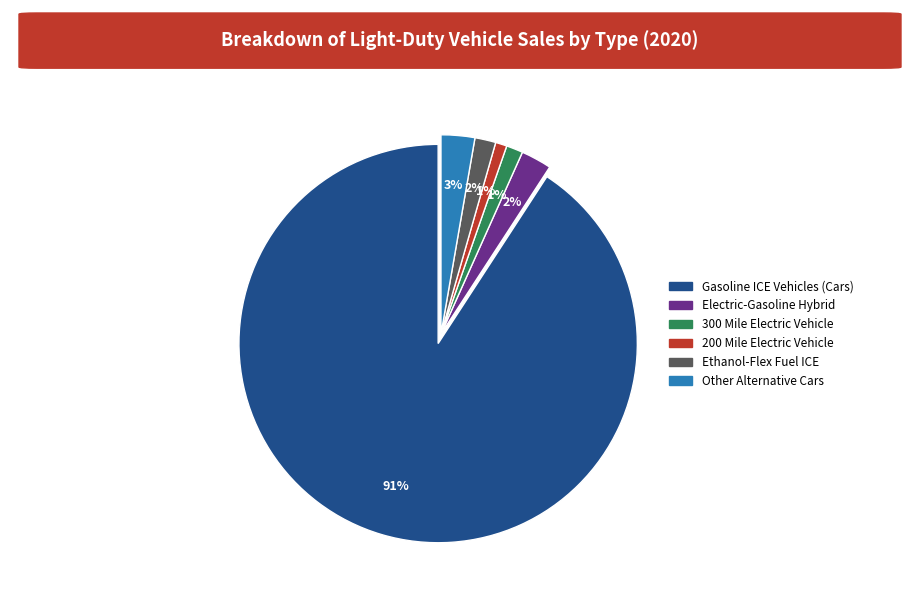

Do Ethanol-Flex Fuel ICE and 200 Mile Electric Vehicle together represent more than half of the pie?

No